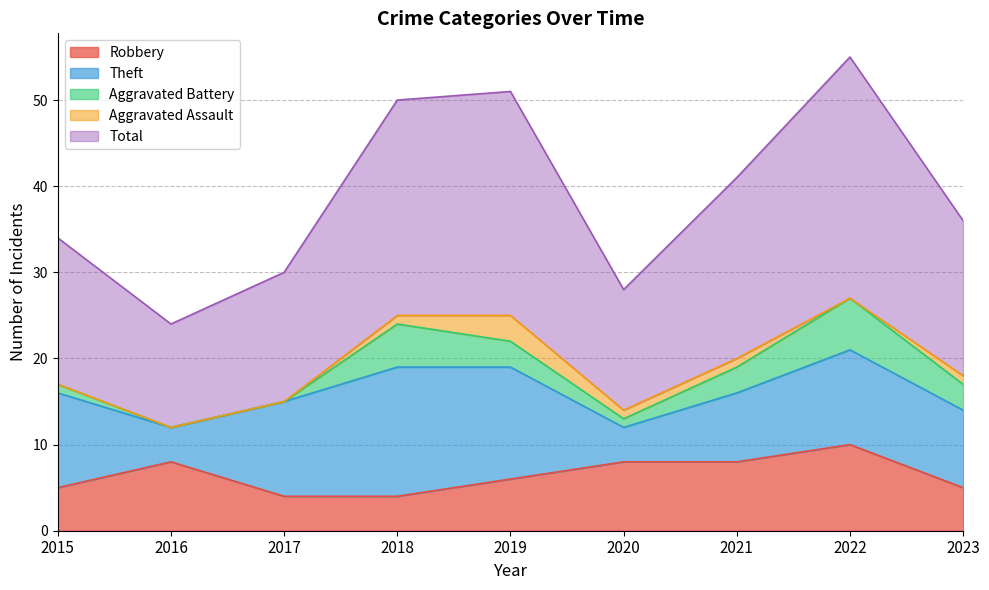

What is the spread (max minus min) of values at 2023?

17